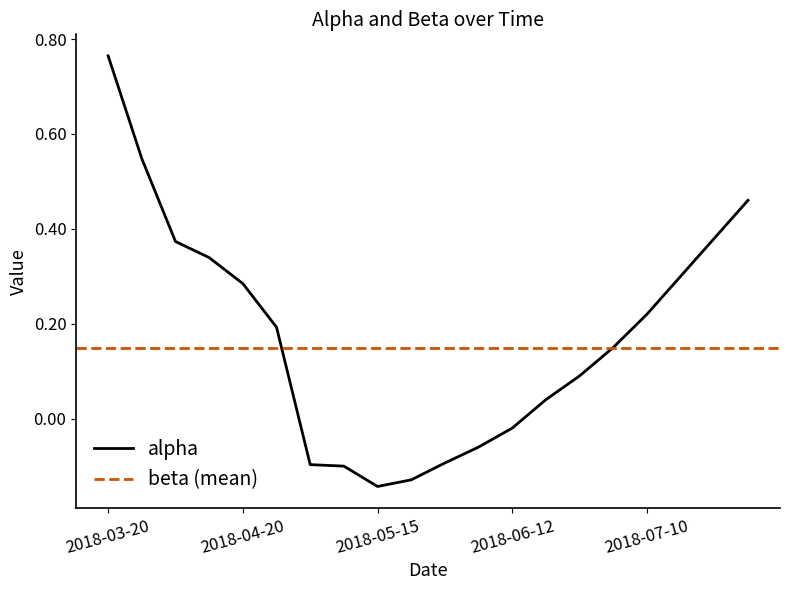

What is the average value of the beta series?

0.2